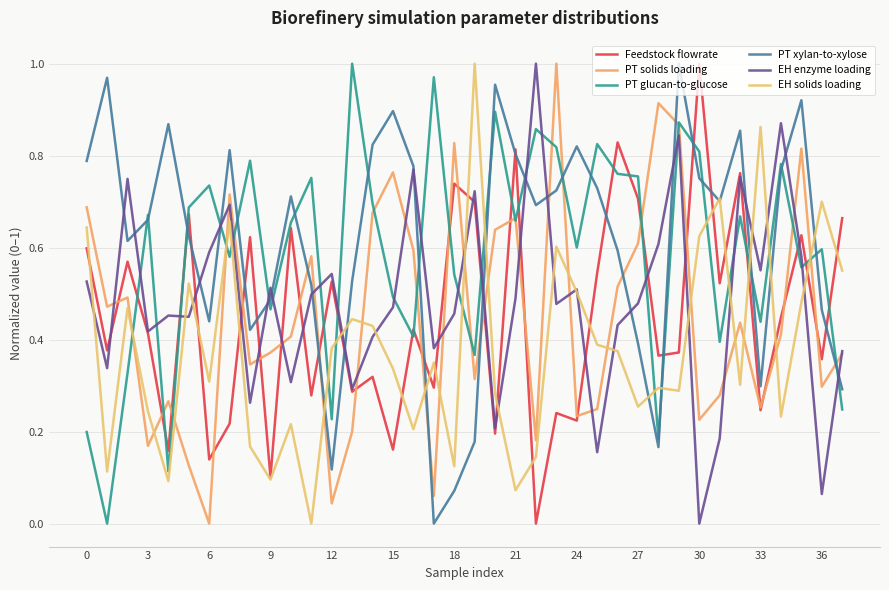

How many lines are shown in the chart?

6